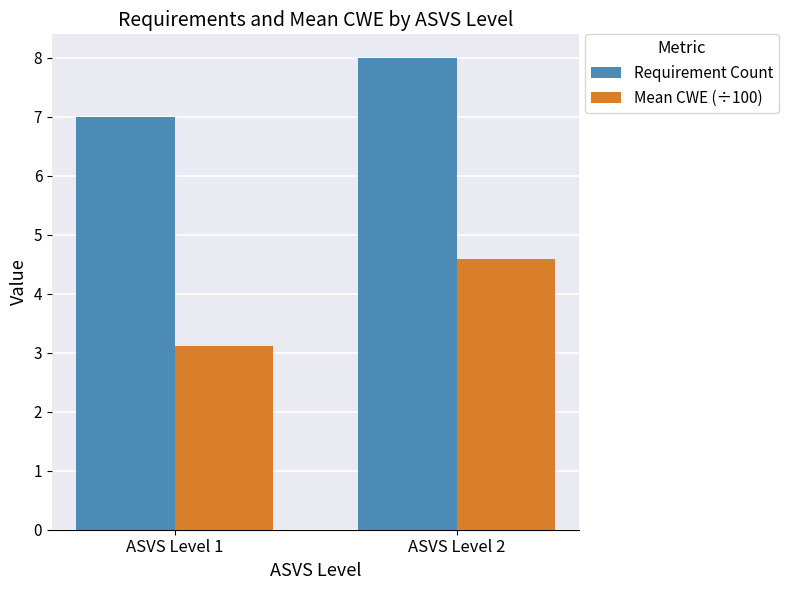

What is the maximum value for Requirement Count?

8.0